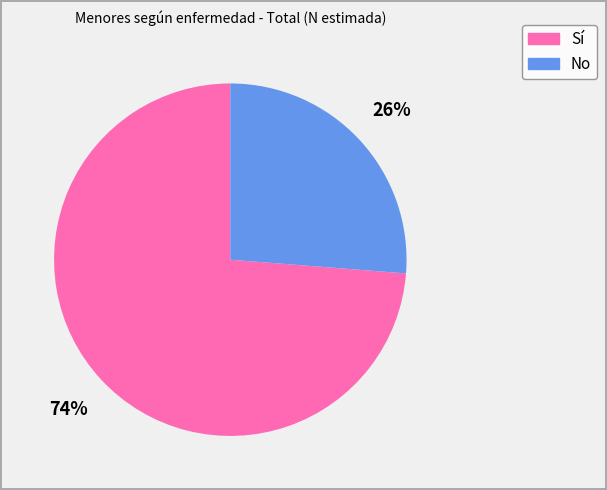

How many slices are in this pie chart?

2